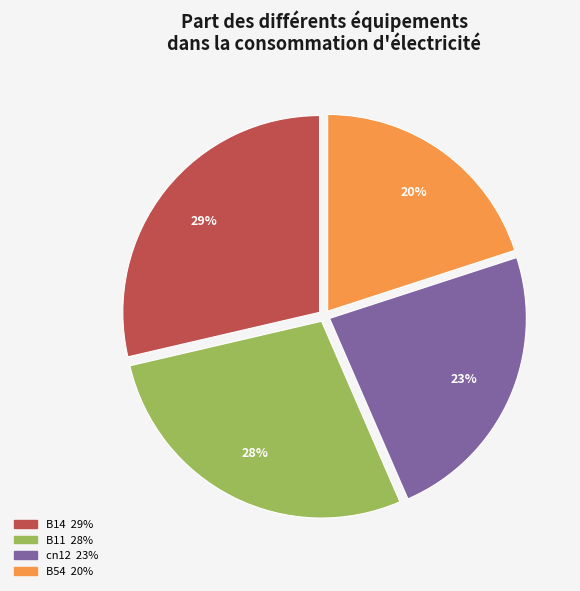

Count the number of slices in the pie.

4